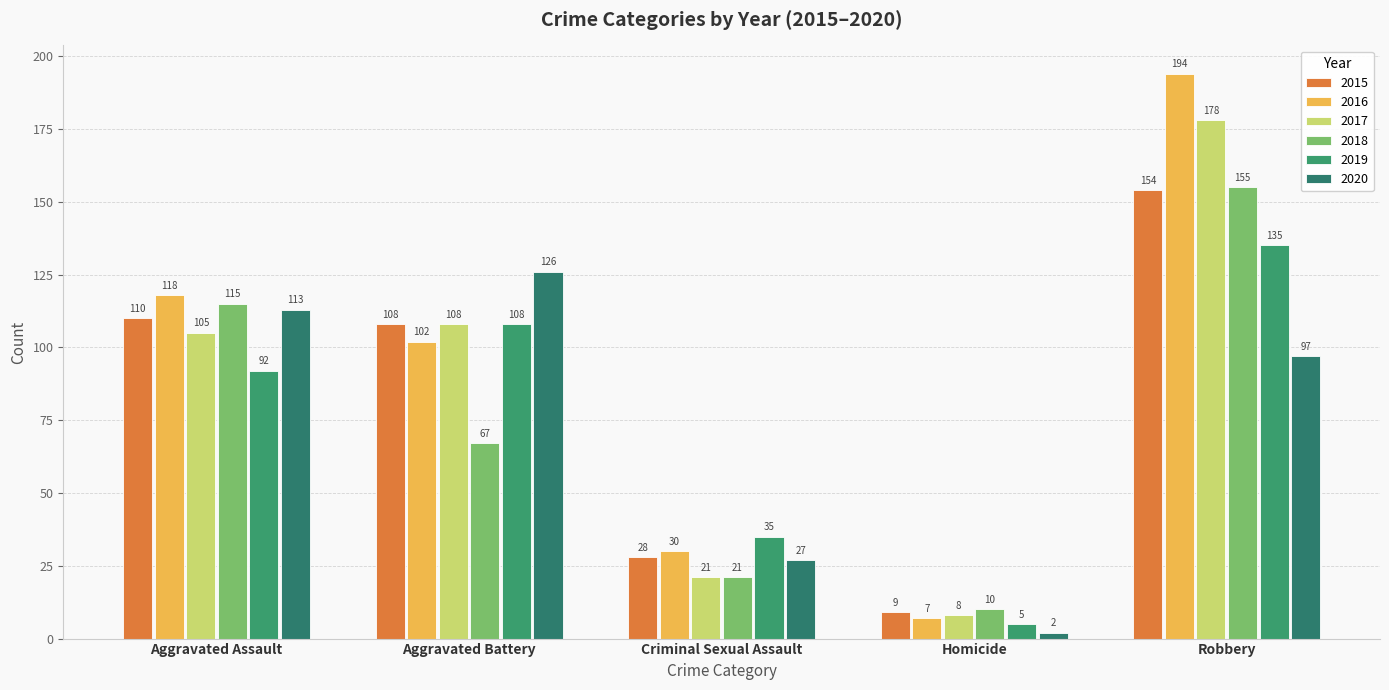

Reading right to left, what are all the values shown in this chart?

2015: 154	9	28	108	110
2016: 194	7	30	102	118
2017: 178	8	21	108	105
2018: 155	10	21	67	115
2019: 135	5	35	108	92
2020: 97	2	27	126	113